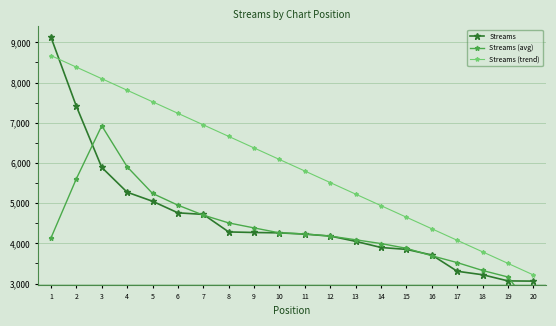

Reading left to right, extract all data points from this chart.

Streams: 9126.0	7410.0	5889.0	5272.0	5047.0	4759.0	4720.0	4284.0	4270.0	4261.0	4229.0	4181.0	4050.0	3897.0	3850.0	3710.0	3306.0	3219.0	3066.0	3061.0
Streams (avg): 4134.0	5606.2	6924.2	5904.5	5241.8	4949.5	4702.5	4508.2	4383.8	4261.0	4235.2	4180.2	4089.2	3994.5	3876.8	3690.8	3521.2	3325.2	3163.0	2336.5
Streams (trend): 8669.7	8382.6	8095.4	7808.3	7521.1	7234.0	6946.9	6659.7	6372.6	6085.4	5798.3	5511.2	5224.0	4936.9	4649.7	4362.6	4075.5	3788.3	3501.2	3214.1